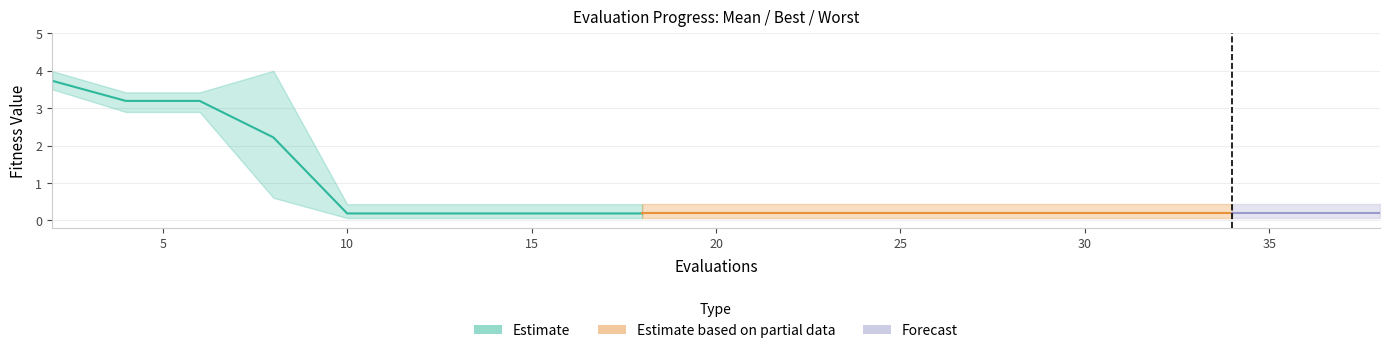

Is this an area chart (filled region under the line)?

No